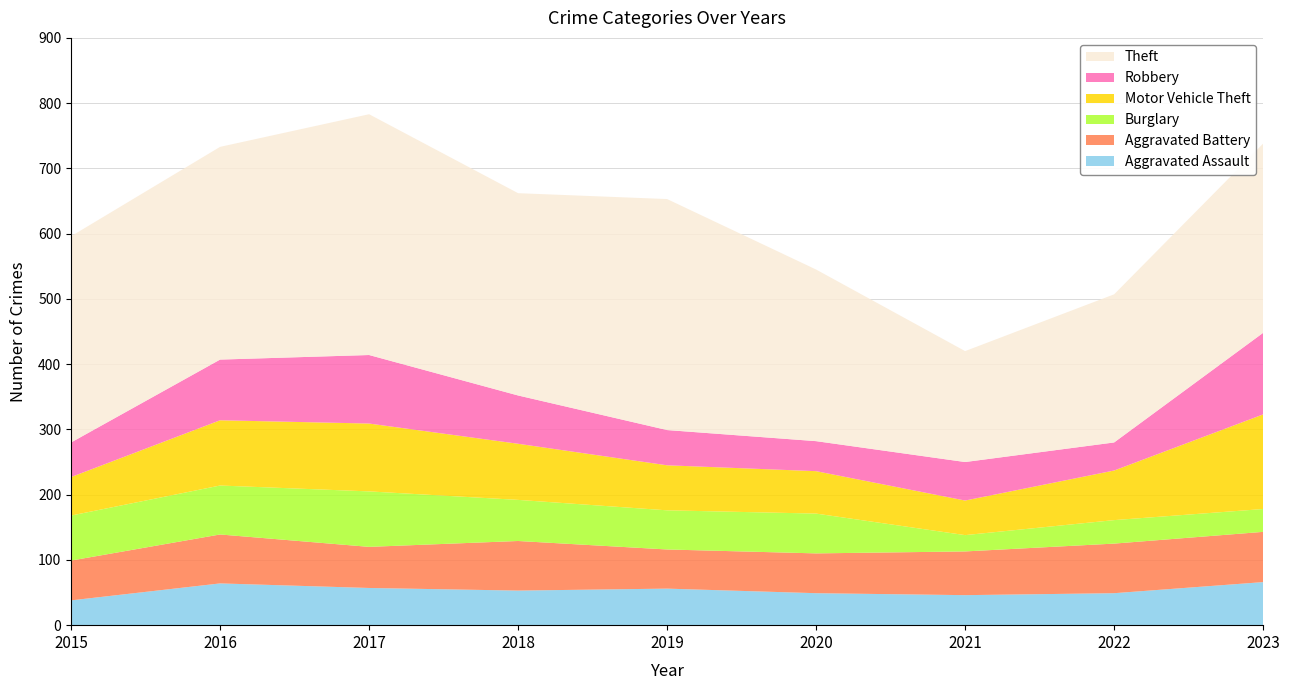

Reading right to left, list all the values displayed in this chart.

Aggravated Assault: 66	49	46	49	56	53	57	64	38
Aggravated Battery: 77	76	67	61	60	76	63	75	61
Burglary: 35	36	25	61	60	63	85	75	69
Motor Vehicle Theft: 145	76	53	65	69	86	104	100	59
Robbery: 125	43	59	46	54	74	105	93	53
Theft: 290	227	170	263	354	310	369	326	316